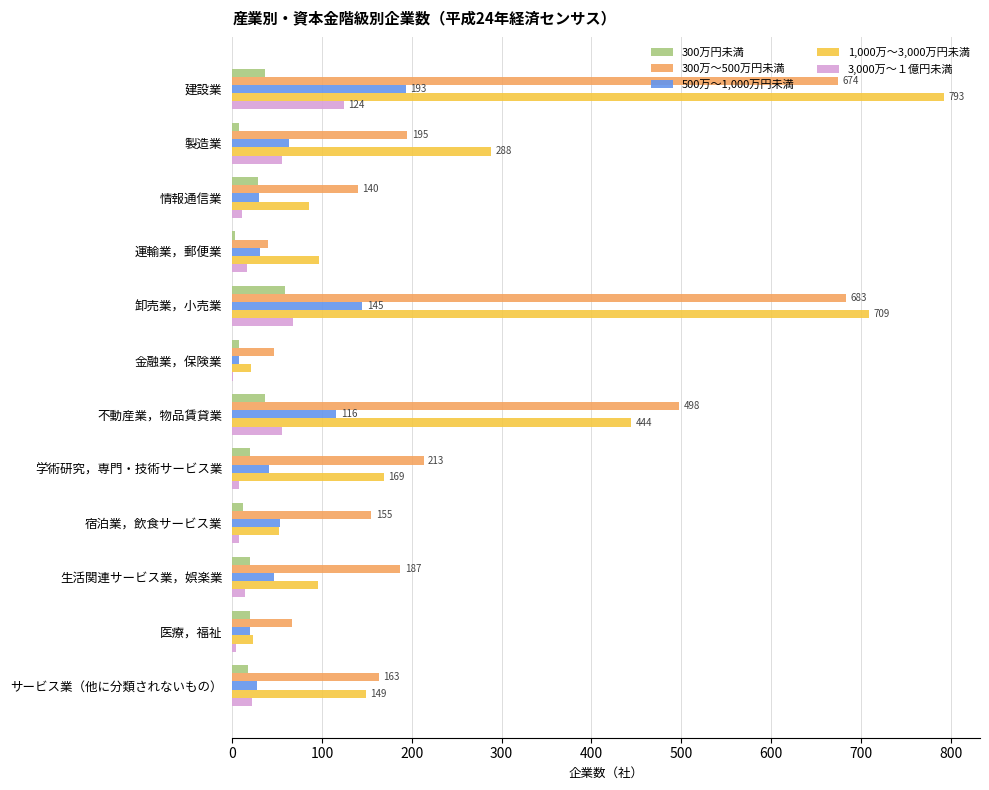

The 300万～500万円未満 series shows 683 at 卸売業，小売業. True or false?

True